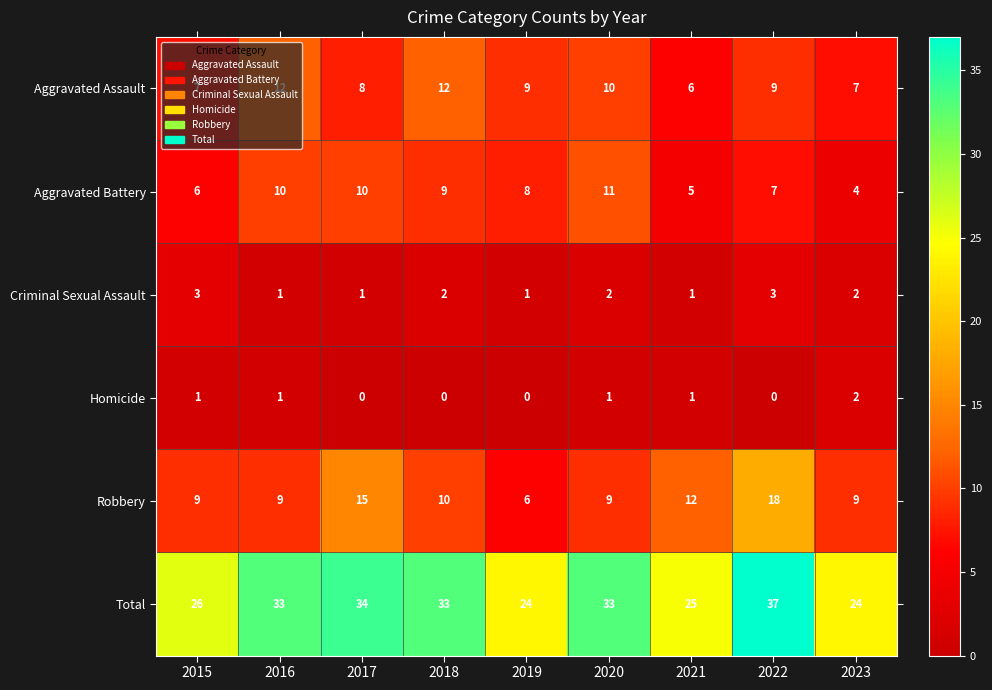

Rank the series by their maximum value, from highest to lowest.

Total, Robbery, Aggravated Assault, Aggravated Battery, Criminal Sexual Assault, Homicide